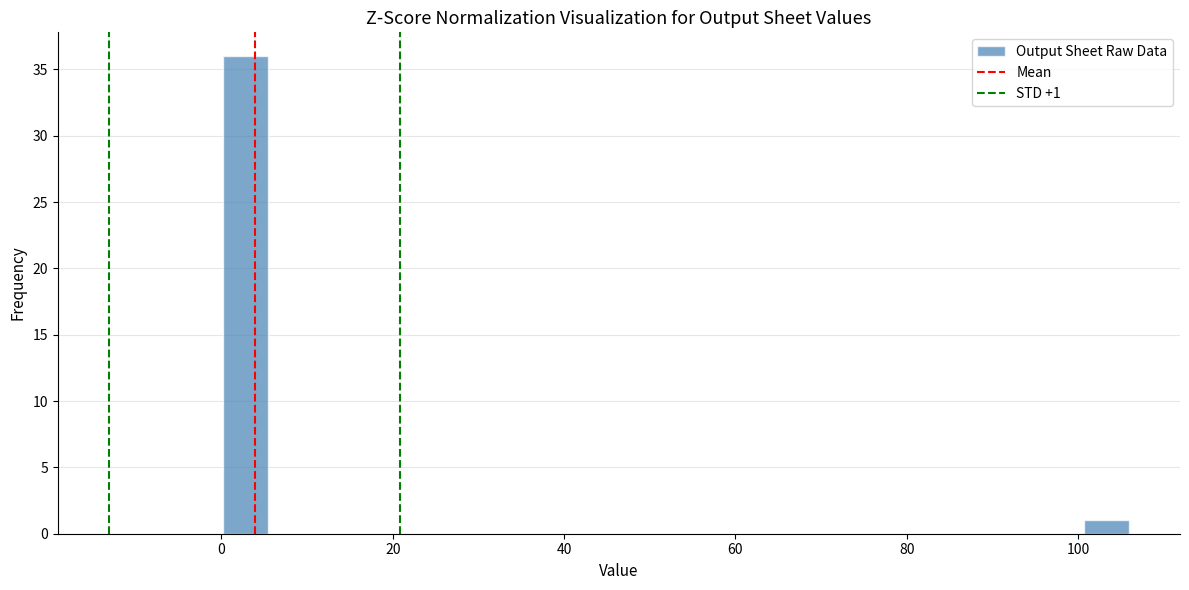

Around what value on the x-axis is the tallest bar? Give the approximate position of its centre, as read against the axis.

2